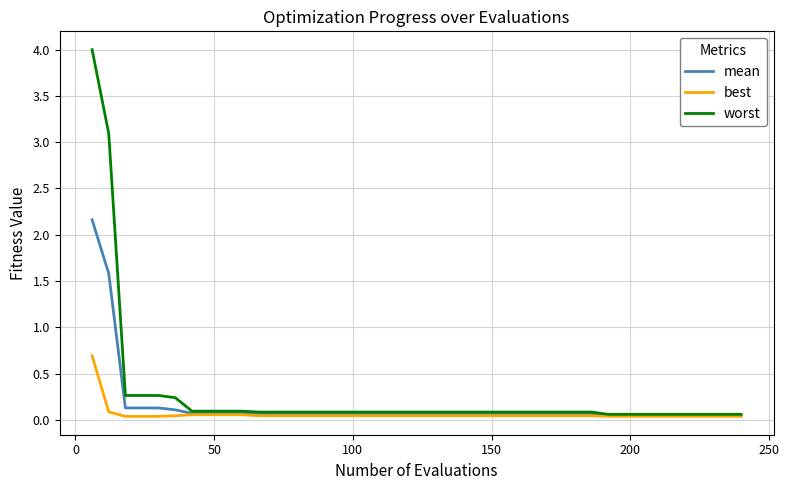

Which series has the widest spread of values?

worst